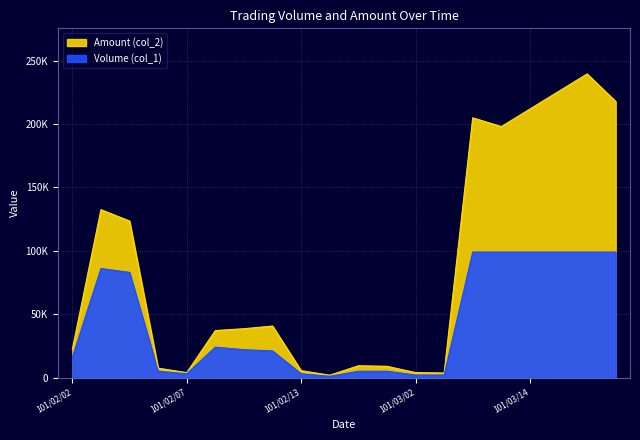

Reading right to left, what are all the values shown in this chart?

Volume (col_1): 101/03/19=99000	101/03/16=99000	101/03/15=99000	101/03/14=99000	101/03/09=99000	101/03/05=99000	101/03/03=2000	101/03/02=2000	101/02/23=5000	101/02/15=5000	101/02/14=1000	101/02/13=3000	101/02/10=21000	101/02/09=22000	101/02/08=24000	101/02/07=3000	101/02/06=5000	101/02/04=83000	101/02/03=86000	101/02/02=16000
Amount (col_2): 101/03/19=217800	101/03/16=239580	101/03/15=225720	101/03/14=211860	101/03/09=198000	101/03/05=204930	101/03/03=3620	101/03/02=3940	101/02/23=8900	101/02/15=9300	101/02/14=1870	101/02/13=5460	101/02/10=40650	101/02/09=38540	101/02/08=37090	101/02/07=3890	101/02/06=7430	101/02/04=123520	101/02/03=132460	101/02/02=22370